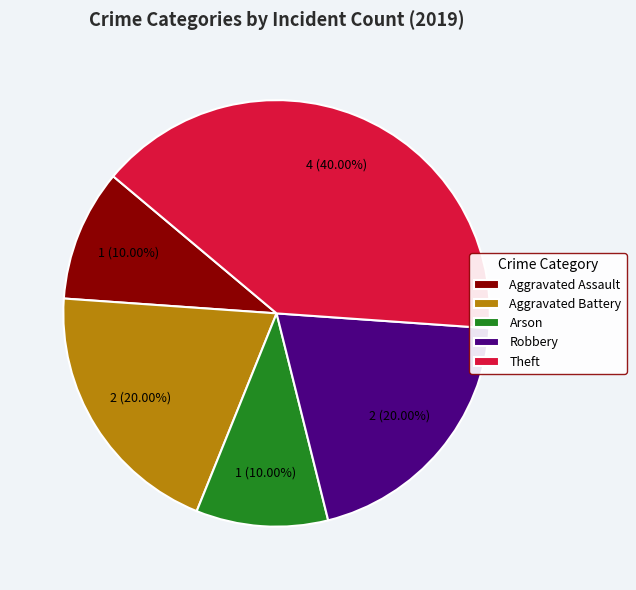

The Aggravated Assault slice represents 26% of the pie. True or false?

False